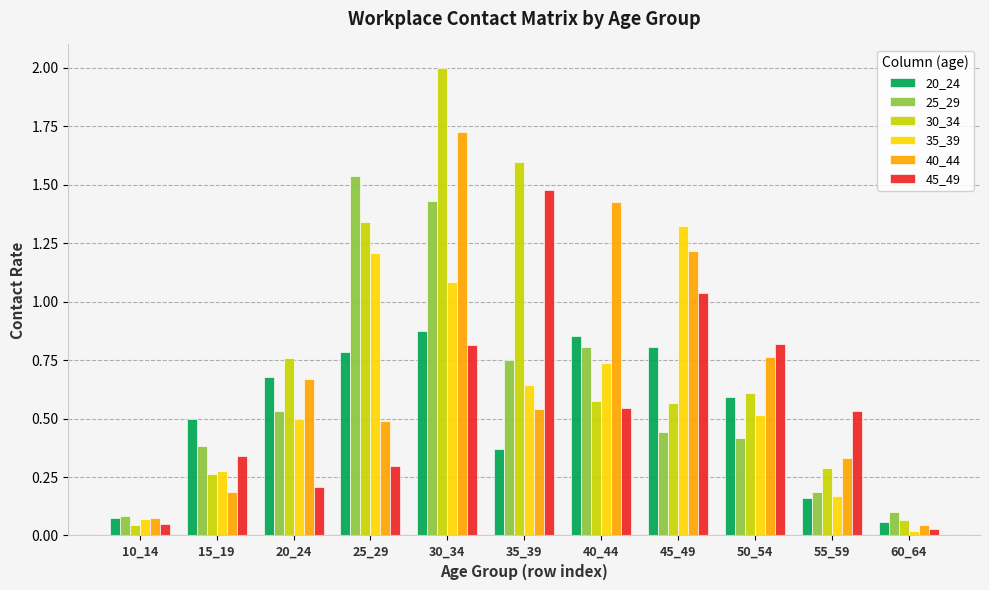

What is the sum of the 25_29 values at 35_39 and 25_29?

2.3